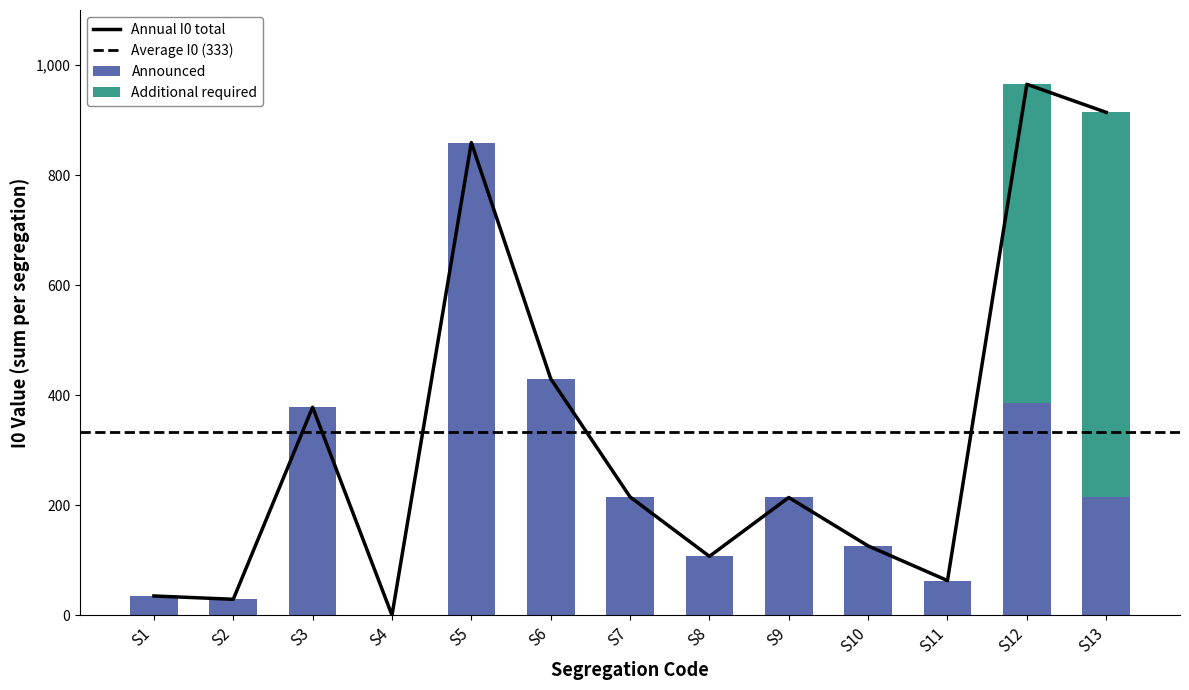

Reading left to right, list all the values displayed in this chart.

S1=0	S2=0	S3=0	S4=0	S5=0	S6=0	S7=0	S8=0	S9=0	S10=0	S11=0	S12=580	S13=700